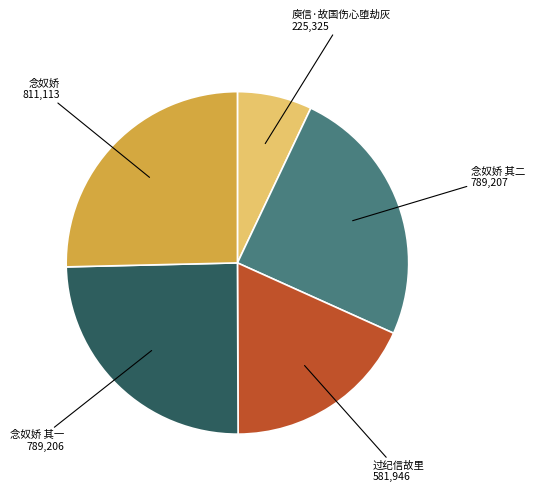

How many slices are in this pie chart?

5